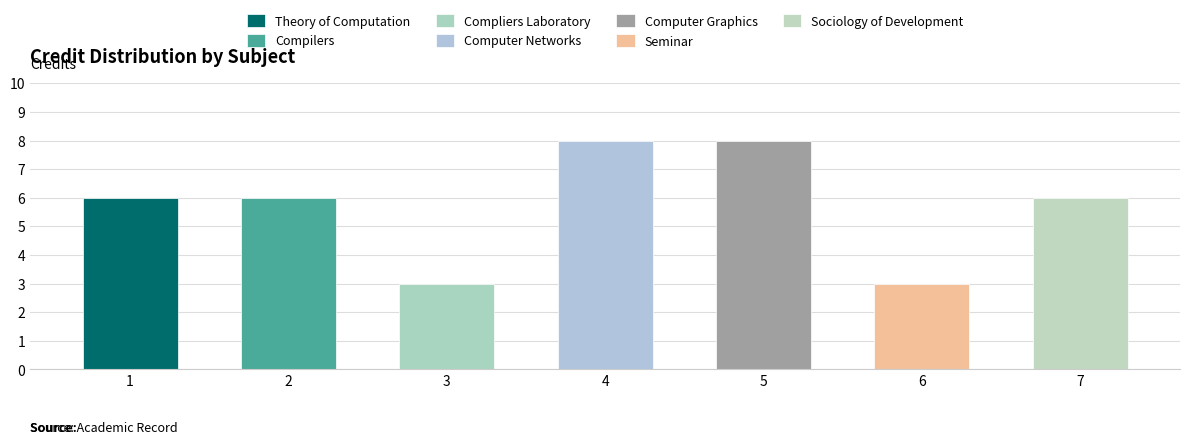

Reading left to right, extract all data points from this chart.

6	6	3	8	8	3	6